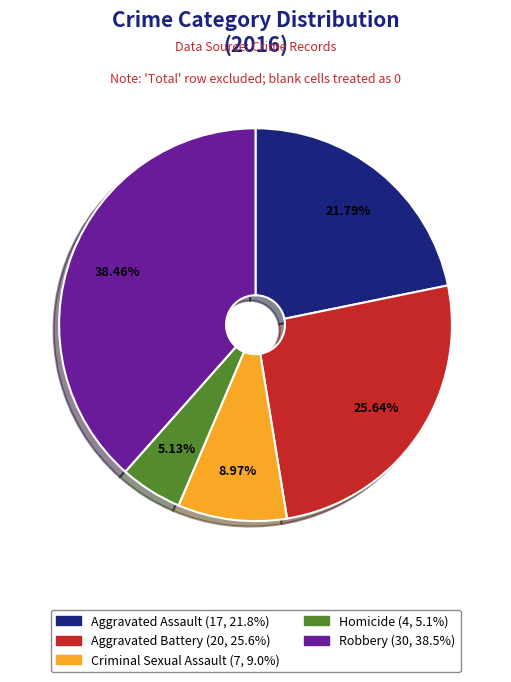

Which category has the smallest portion of the pie?

Homicide